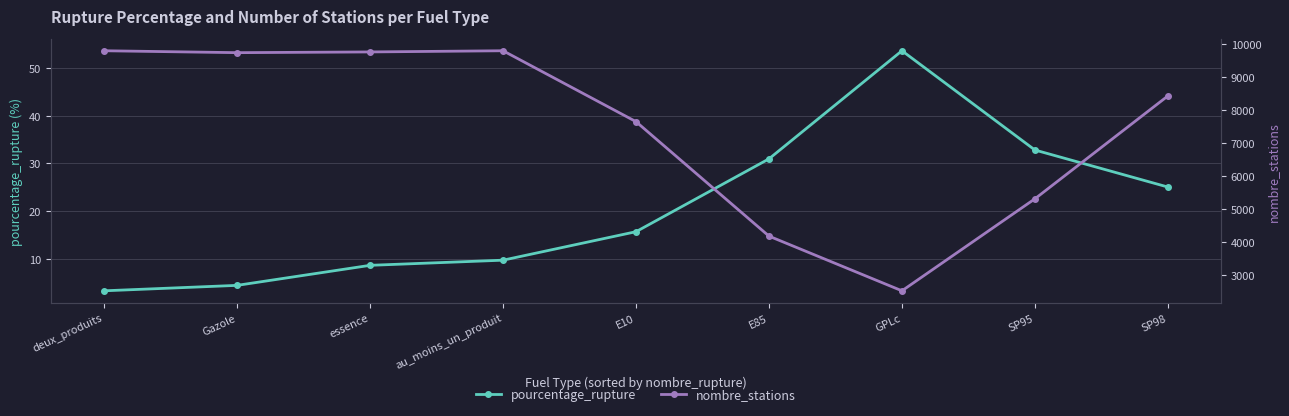

Which series has the largest total across all categories?

nombre_stations